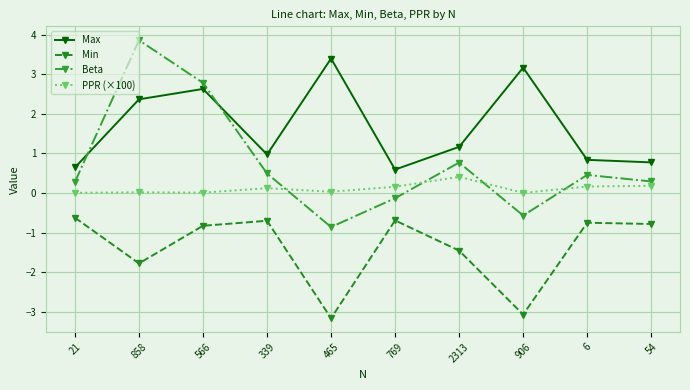

Which series changed the most between 465 and 2313?

Max